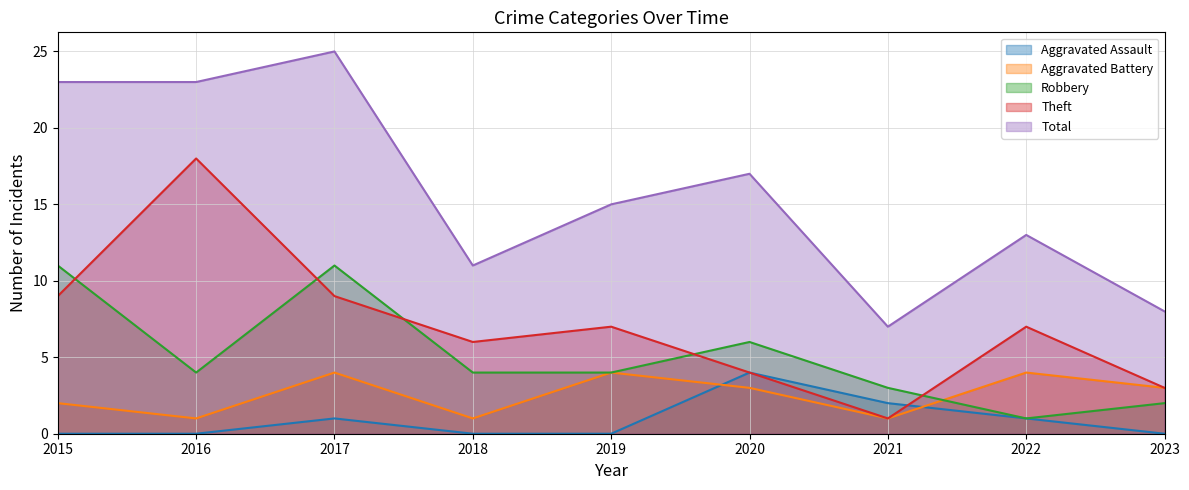

Where is Robbery nearest to the value 6?

2020